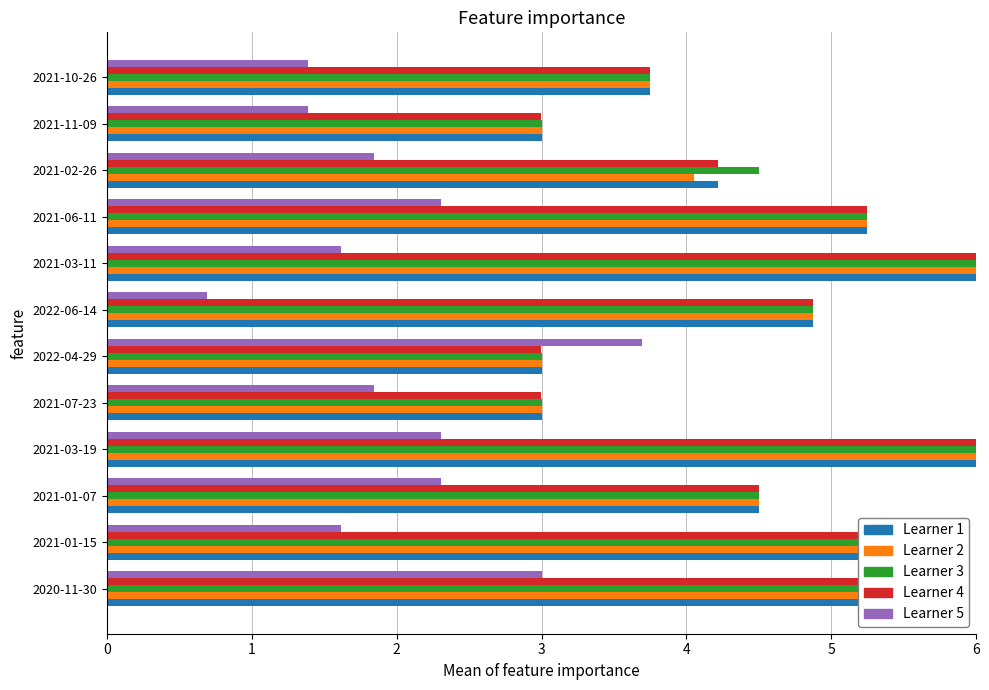

What is the spread (max minus min) of values at 2021-02-26?

2.7